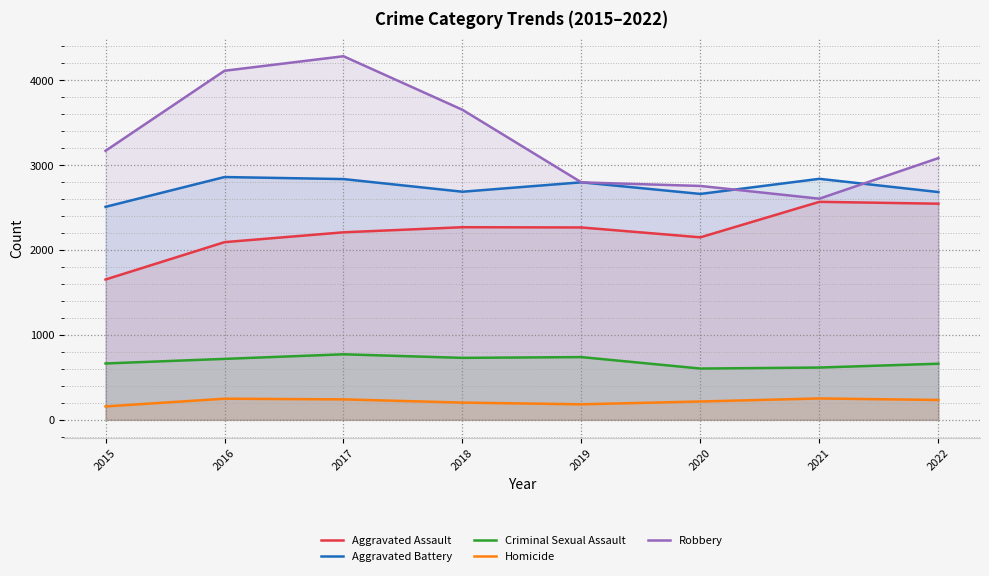

Reading left to right, list all the values displayed in this chart.

Aggravated Assault: 1653	2093	2209	2269	2266	2150	2568	2546
Aggravated Battery: 2509	2860	2836	2687	2798	2661	2839	2683
Criminal Sexual Assault: 664	718	772	730	739	604	616	661
Homicide: 158	249	241	203	183	216	252	234
Robbery: 3169	4112	4283	3652	2797	2755	2605	3083